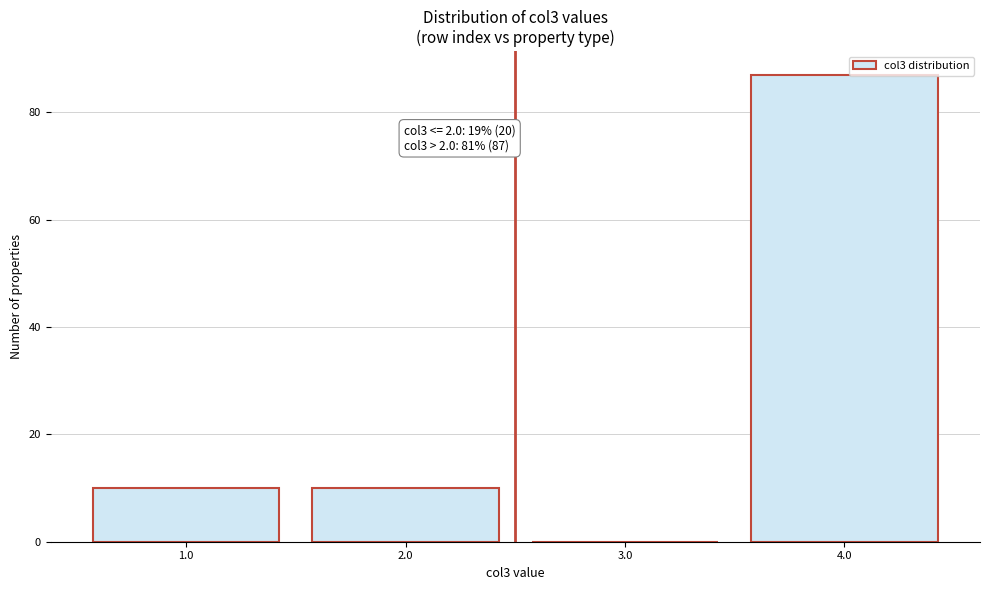

Reading left to right, list all the values displayed in this chart.

1.0=10	2.0=10	3.0=0	4.0=87